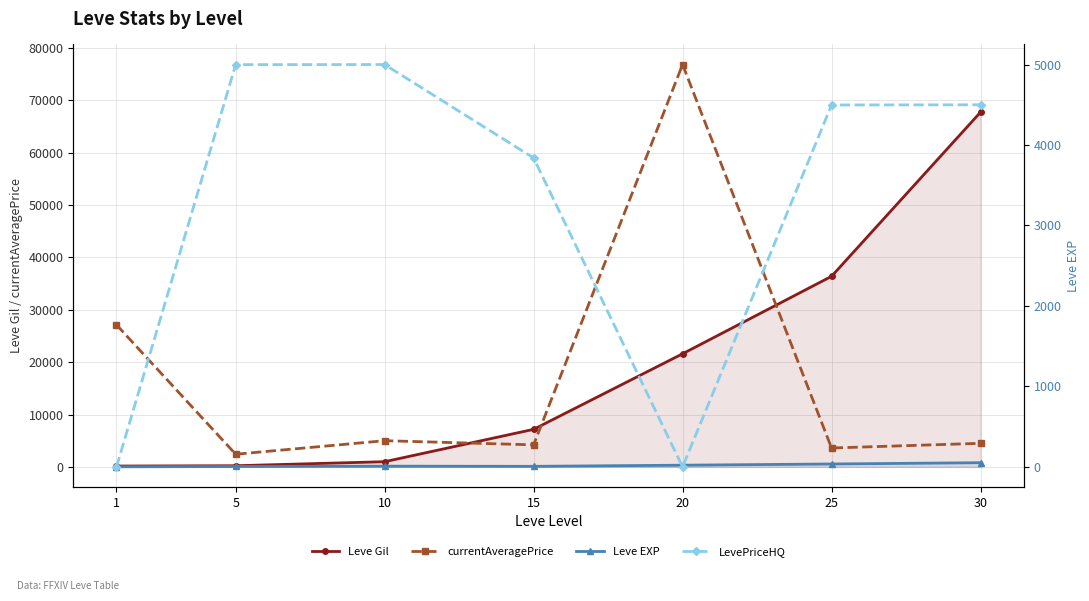

Rank the series by their maximum value, from highest to lowest.

currentAveragePrice, Leve Gil, LevePriceHQ, Leve EXP